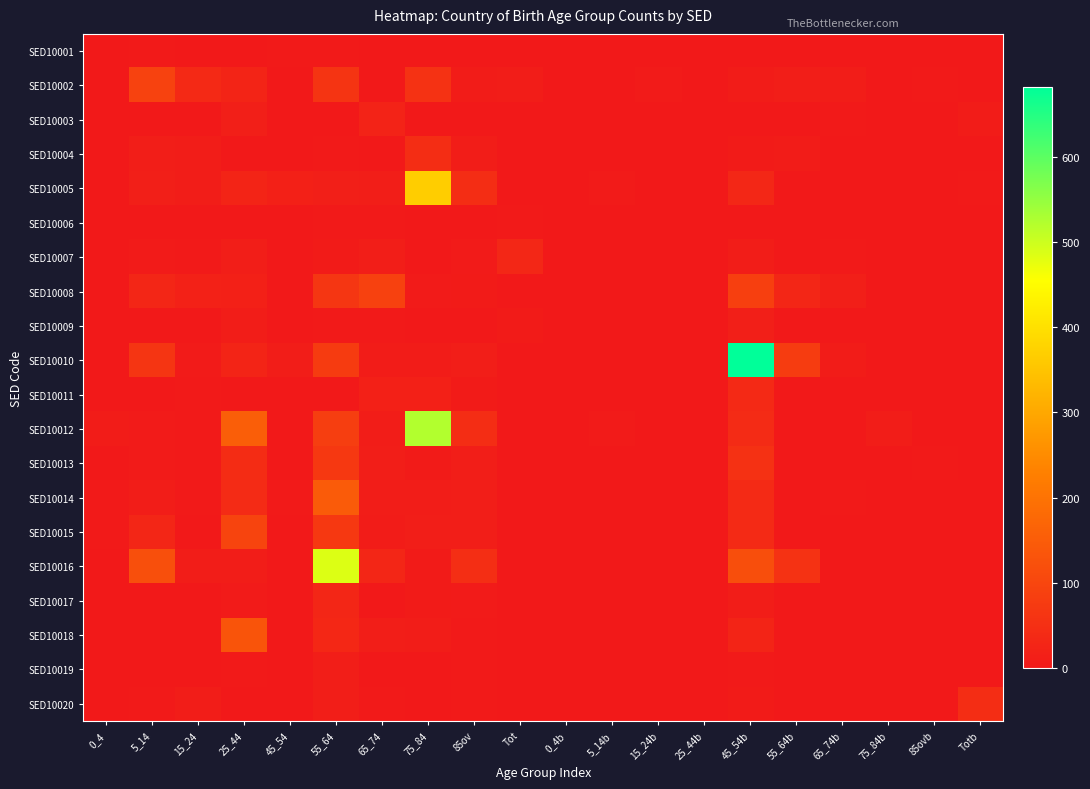

Reading right to left, what are all the values shown in this chart?

SED10001: Totb=0	85ovb=0	75_84b=0	65_74b=0	55_64b=0	45_54b=0	25_44b=0	15_24b=0	5_14b=0	0_4b=0	Tot=0	85ov=0	75_84=0	65_74=0	55_64=3	45_54=3	25_44=0	15_24=0	5_14=3	0_4=0
SED10002: Totb=0	85ovb=3	75_84b=0	65_74b=8	55_64b=11	45_54b=7	25_44b=0	15_24b=5	5_14b=0	0_4b=0	Tot=10	85ov=7	75_84=55	65_74=0	55_64=60	45_54=0	25_44=25	15_24=35	5_14=93	0_4=0
SED10003: Totb=7	85ovb=0	75_84b=0	65_74b=3	55_64b=0	45_54b=0	25_44b=0	15_24b=0	5_14b=0	0_4b=0	Tot=0	85ov=0	75_84=0	65_74=22	55_64=0	45_54=0	25_44=14	15_24=0	5_14=0	0_4=0
SED10004: Totb=0	85ovb=0	75_84b=0	65_74b=0	55_64b=7	45_54b=6	25_44b=0	15_24b=0	5_14b=0	0_4b=0	Tot=0	85ov=9	75_84=46	65_74=0	55_64=3	45_54=0	25_44=0	15_24=10	5_14=12	0_4=0
SED10005: Totb=3	85ovb=0	75_84b=0	65_74b=0	55_64b=0	45_54b=31	25_44b=0	15_24b=0	5_14b=4	0_4b=0	Tot=0	85ov=46	75_84=366	65_74=13	55_64=14	45_54=15	25_44=26	15_24=9	5_14=14	0_4=0
SED10006: Totb=0	85ovb=0	75_84b=0	65_74b=0	55_64b=0	45_54b=0	25_44b=0	15_24b=0	5_14b=0	0_4b=0	Tot=3	85ov=0	75_84=0	65_74=3	55_64=3	45_54=0	25_44=0	15_24=0	5_14=0	0_4=0
SED10007: Totb=0	85ovb=0	75_84b=0	65_74b=3	55_64b=0	45_54b=8	25_44b=0	15_24b=0	5_14b=0	0_4b=0	Tot=31	85ov=4	75_84=0	65_74=12	55_64=6	45_54=0	25_44=11	15_24=3	5_14=5	0_4=0
SED10008: Totb=0	85ovb=0	75_84b=0	65_74b=14	55_64b=30	45_54b=86	25_44b=0	15_24b=0	5_14b=0	0_4b=0	Tot=0	85ov=6	75_84=5	65_74=89	55_64=65	45_54=0	25_44=15	15_24=18	5_14=29	0_4=0
SED10009: Totb=0	85ovb=0	75_84b=0	65_74b=0	55_64b=0	45_54b=14	25_44b=0	15_24b=0	5_14b=0	0_4b=0	Tot=6	85ov=0	75_84=0	65_74=3	55_64=3	45_54=0	25_44=10	15_24=0	5_14=0	0_4=0
SED10010: Totb=0	85ovb=0	75_84b=0	65_74b=7	55_64b=79	45_54b=682	25_44b=0	15_24b=0	5_14b=0	0_4b=0	Tot=0	85ov=12	75_84=7	65_74=7	55_64=77	45_54=8	25_44=26	15_24=4	5_14=63	0_4=0
SED10011: Totb=0	85ovb=0	75_84b=0	65_74b=0	55_64b=0	45_54b=37	25_44b=0	15_24b=0	5_14b=0	0_4b=0	Tot=0	85ov=6	75_84=16	65_74=16	55_64=0	45_54=0	25_44=0	15_24=3	5_14=0	0_4=0
SED10012: Totb=0	85ovb=0	75_84b=9	65_74b=0	55_64b=0	45_54b=41	25_44b=0	15_24b=0	5_14b=5	0_4b=0	Tot=0	85ov=46	75_84=523	65_74=8	55_64=82	45_54=0	25_44=155	15_24=3	5_14=4	0_4=7
SED10013: Totb=0	85ovb=3	75_84b=0	65_74b=0	55_64b=0	45_54b=54	25_44b=0	15_24b=0	5_14b=0	0_4b=0	Tot=0	85ov=12	75_84=6	65_74=13	55_64=68	45_54=0	25_44=42	15_24=3	5_14=4	0_4=0
SED10014: Totb=0	85ovb=0	75_84b=0	65_74b=3	55_64b=0	45_54b=38	25_44b=0	15_24b=0	5_14b=0	0_4b=0	Tot=0	85ov=13	75_84=8	65_74=10	55_64=147	45_54=3	25_44=41	15_24=3	5_14=9	0_4=3
SED10015: Totb=0	85ovb=0	75_84b=0	65_74b=0	55_64b=0	45_54b=39	25_44b=0	15_24b=0	5_14b=0	0_4b=0	Tot=0	85ov=11	75_84=13	65_74=7	55_64=69	45_54=0	25_44=95	15_24=0	5_14=29	0_4=3
SED10016: Totb=0	85ovb=0	75_84b=0	65_74b=0	55_64b=56	45_54b=119	25_44b=0	15_24b=0	5_14b=0	0_4b=0	Tot=0	85ov=47	75_84=6	65_74=29	55_64=486	45_54=0	25_44=9	15_24=9	5_14=120	0_4=0
SED10017: Totb=0	85ovb=0	75_84b=0	65_74b=0	55_64b=0	45_54b=8	25_44b=0	15_24b=0	5_14b=0	0_4b=0	Tot=0	85ov=4	75_84=6	65_74=0	55_64=28	45_54=0	25_44=4	15_24=0	5_14=0	0_4=0
SED10018: Totb=0	85ovb=0	75_84b=0	65_74b=0	55_64b=0	45_54b=26	25_44b=0	15_24b=0	5_14b=0	0_4b=0	Tot=0	85ov=3	75_84=9	65_74=11	55_64=33	45_54=0	25_44=132	15_24=0	5_14=0	0_4=0
SED10019: Totb=0	85ovb=0	75_84b=0	65_74b=0	55_64b=0	45_54b=3	25_44b=0	15_24b=0	5_14b=0	0_4b=0	Tot=0	85ov=3	75_84=0	65_74=0	55_64=13	45_54=0	25_44=3	15_24=0	5_14=0	0_4=0
SED10020: Totb=44	85ovb=0	75_84b=0	65_74b=0	55_64b=0	45_54b=6	25_44b=0	15_24b=0	5_14b=0	0_4b=0	Tot=0	85ov=3	75_84=0	65_74=3	55_64=13	45_54=0	25_44=0	15_24=8	5_14=3	0_4=0